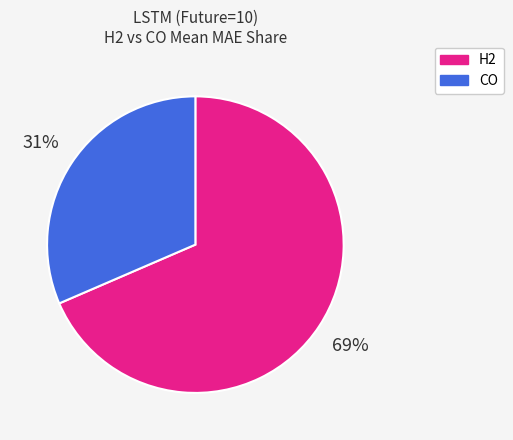

To the nearest percent, what portion does H2 represent?

69%